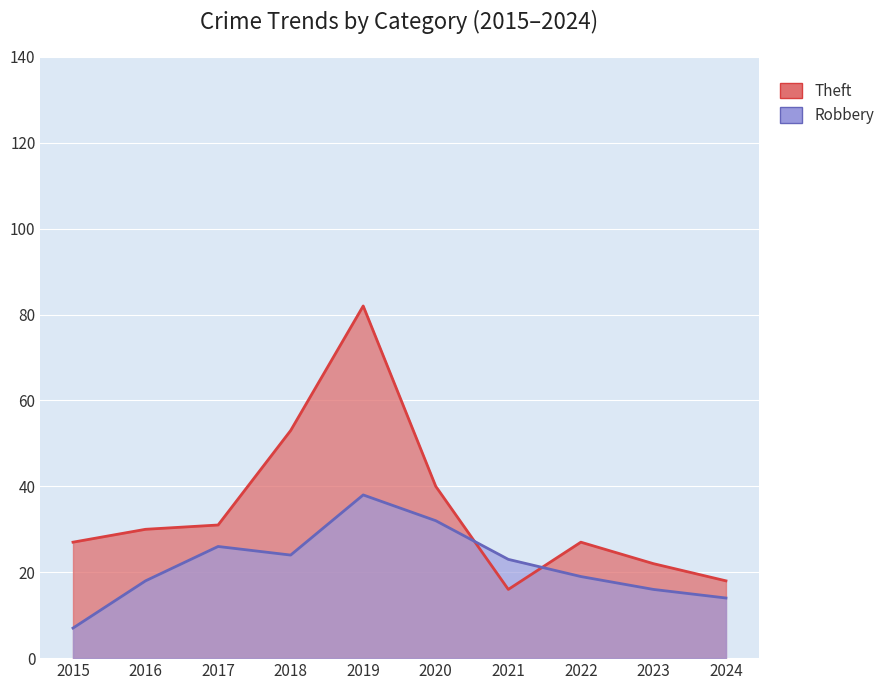

In Robbery, how many points are higher than both neighbors (excluding endpoints)?

2